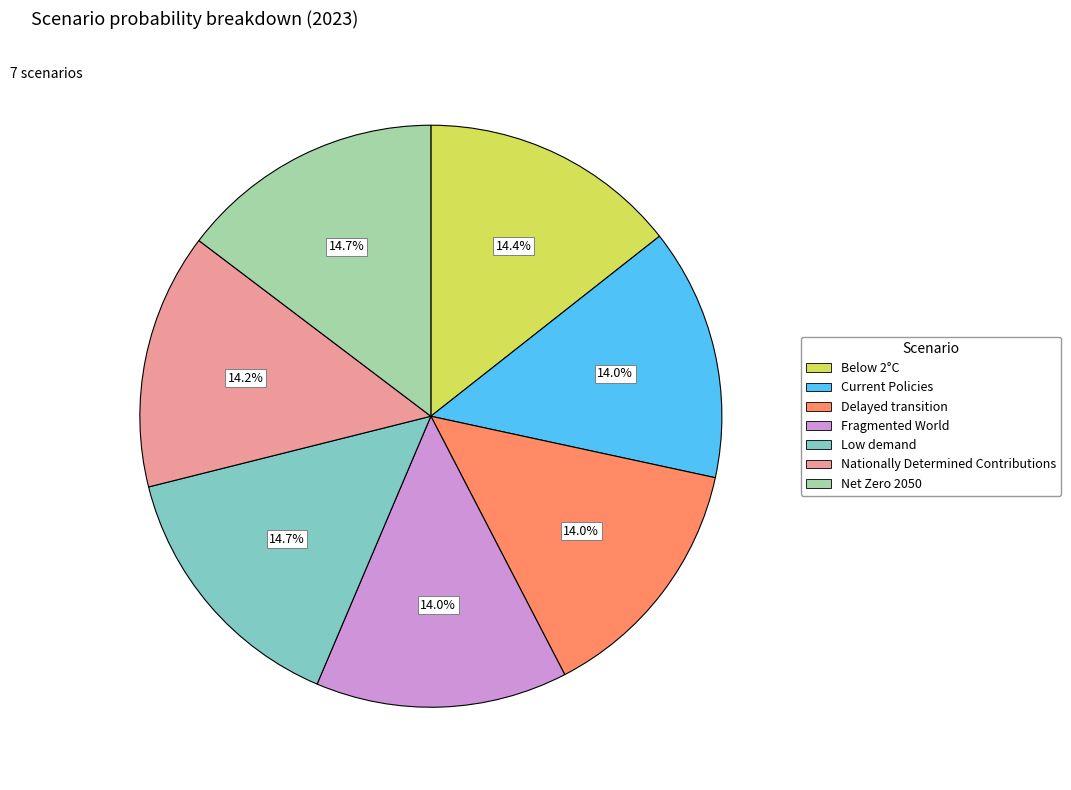

Is Low demand the majority of the pie?

No